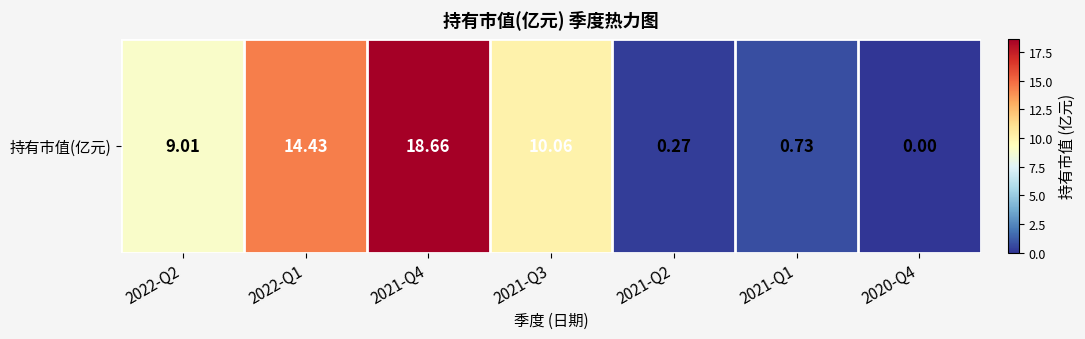

The chart shows a value of 1.0 at 2021-Q1. True or false?

False